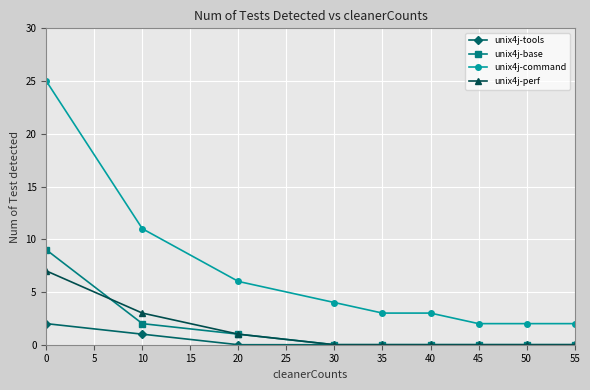

List the series in order of their peak value, lowest first.

unix4j-tools, unix4j-perf, unix4j-base, unix4j-command